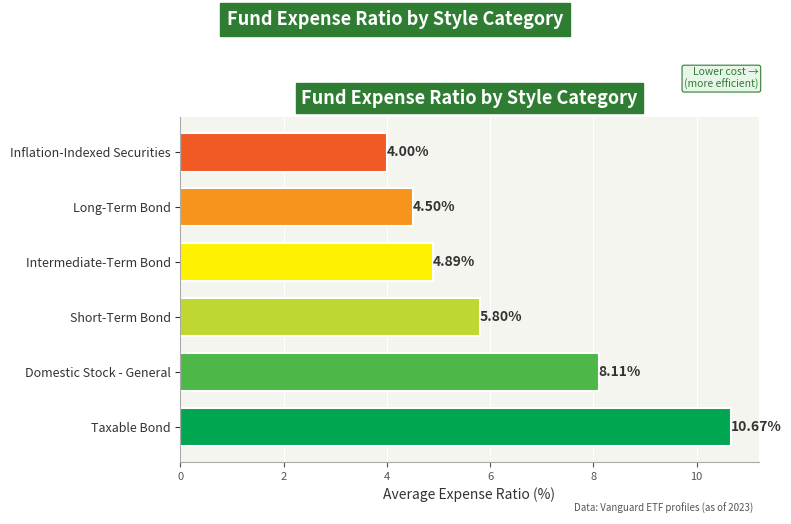

Are the bars horizontal?

Yes